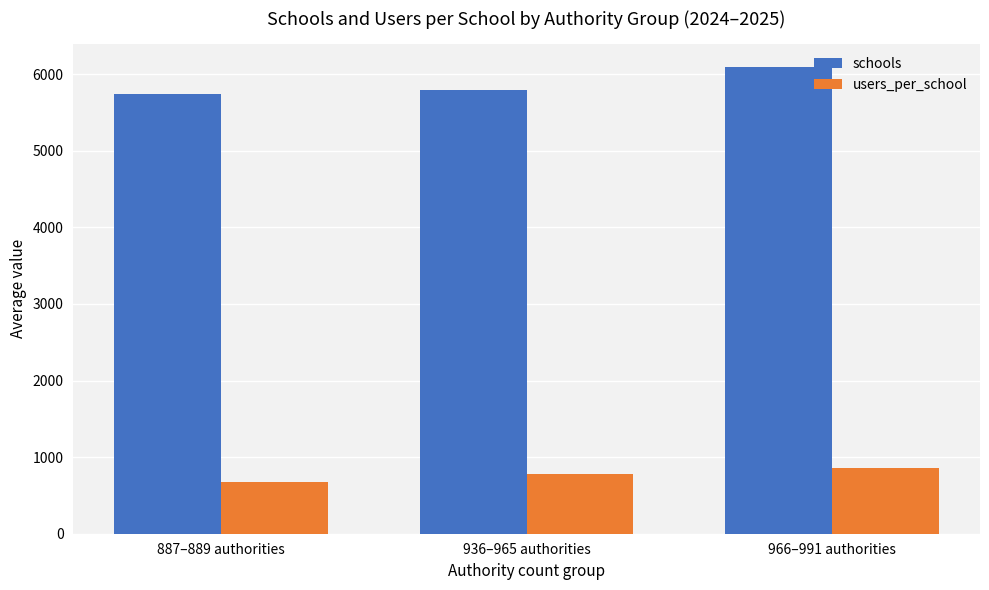

At how many categories does at least one series exceed 2493?

3